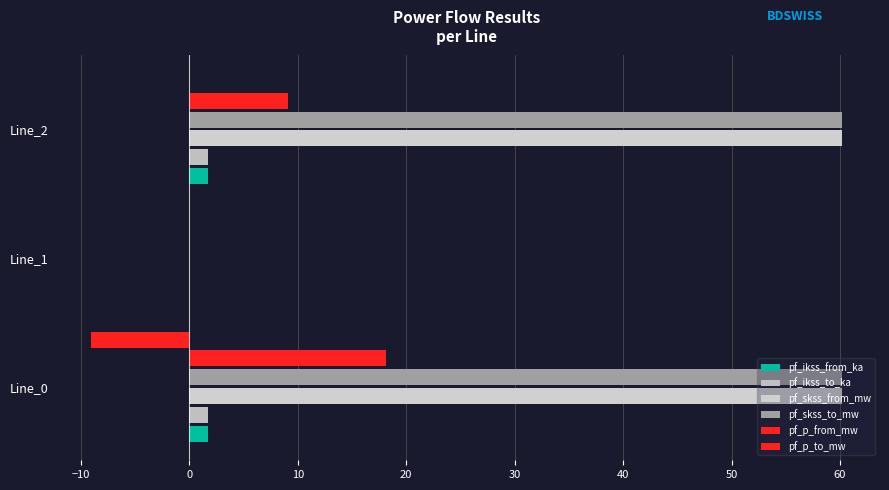

What is the smallest value displayed?

-9.1